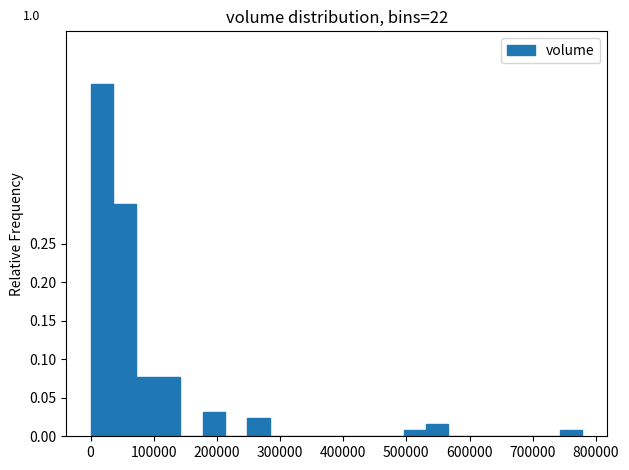

Around what value on the x-axis is the tallest bar? Give the approximate position of its centre, as read against the axis.

20000